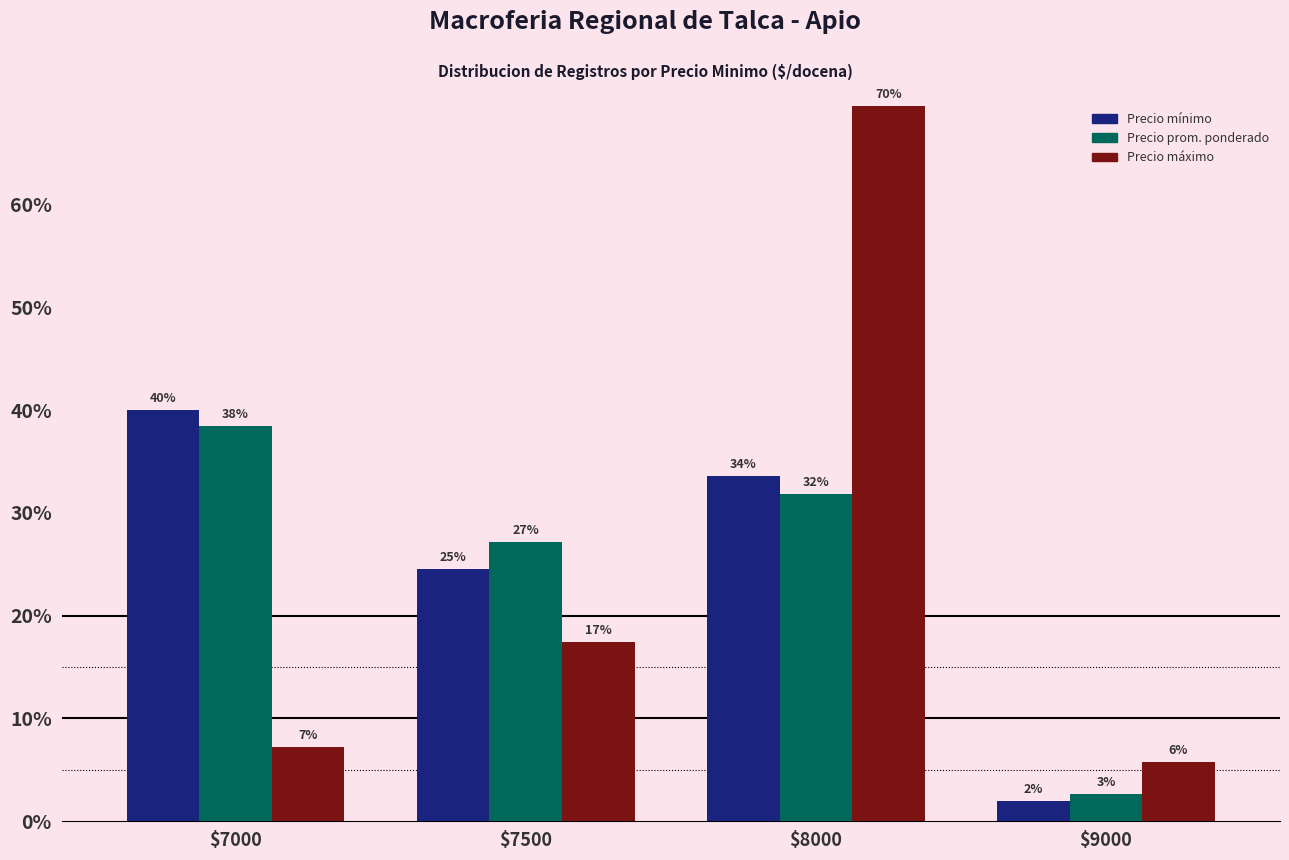

The value of Precio minimo at $7000 is 17.8. True or false?

False